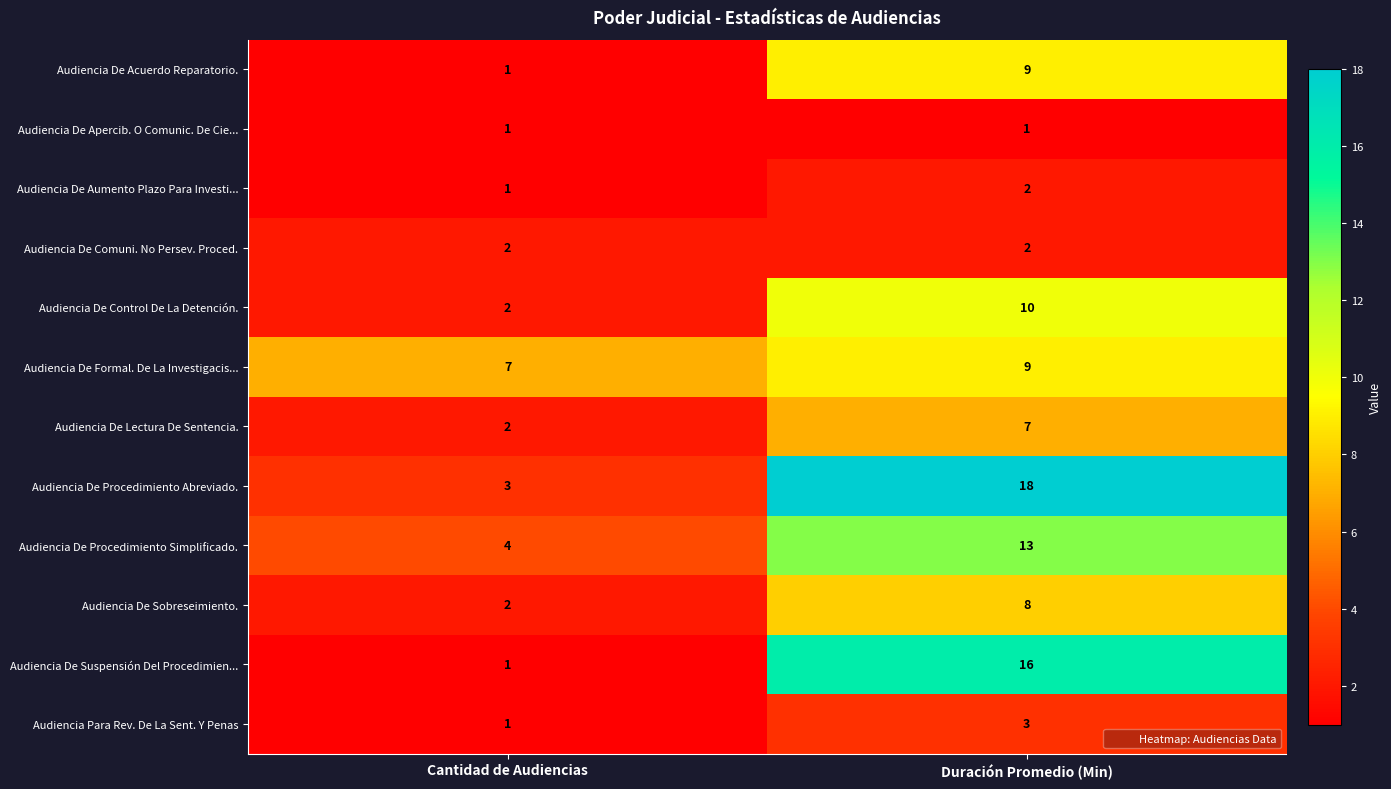

The value of Audiencia De Suspensión Del Procedimien... at Duración Promedio (Min) is 8. True or false?

False